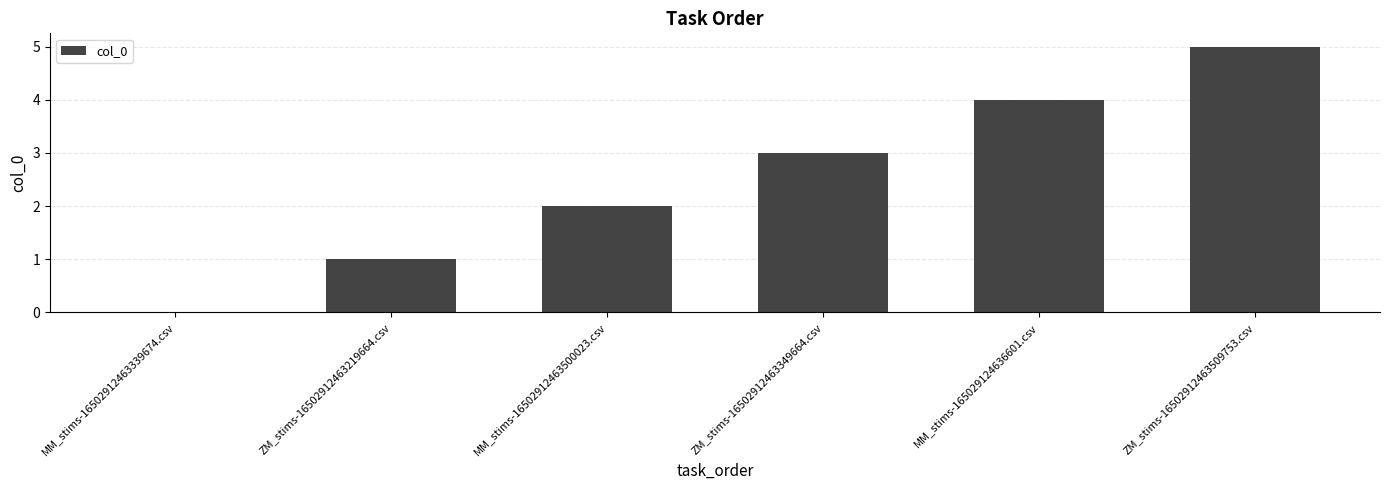

How many series are shown in this chart?

1